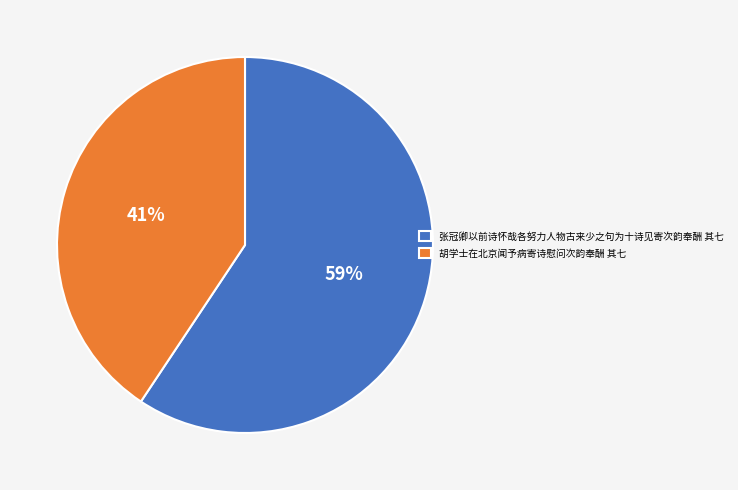

To the nearest percent, what percentage of the pie is 张冠卿以前诗怀哉各努力人物古来少之句为十诗见寄次韵奉酬 其七?

59%